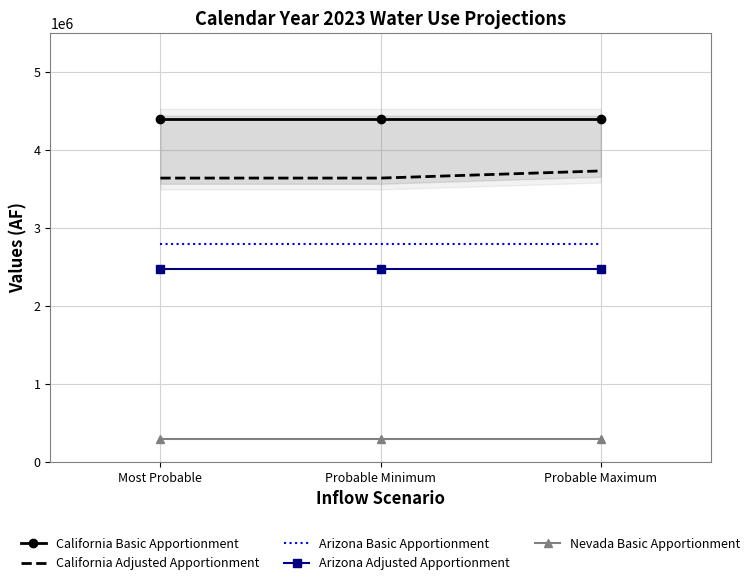

Reading right to left, what are all the values shown in this chart?

California Basic Apportionment: Probable Maximum=4400000	Probable Minimum=4400000	Most Probable=4400000
California Adjusted Apportionment: Probable Maximum=3735001	Probable Minimum=3643378	Most Probable=3643378
Arizona Basic Apportionment: Probable Maximum=2800000	Probable Minimum=2800000	Most Probable=2800000
Arizona Adjusted Apportionment: Probable Maximum=2480011	Probable Minimum=2480011	Most Probable=2480011
Nevada Basic Apportionment: Probable Maximum=300000	Probable Minimum=300000	Most Probable=300000